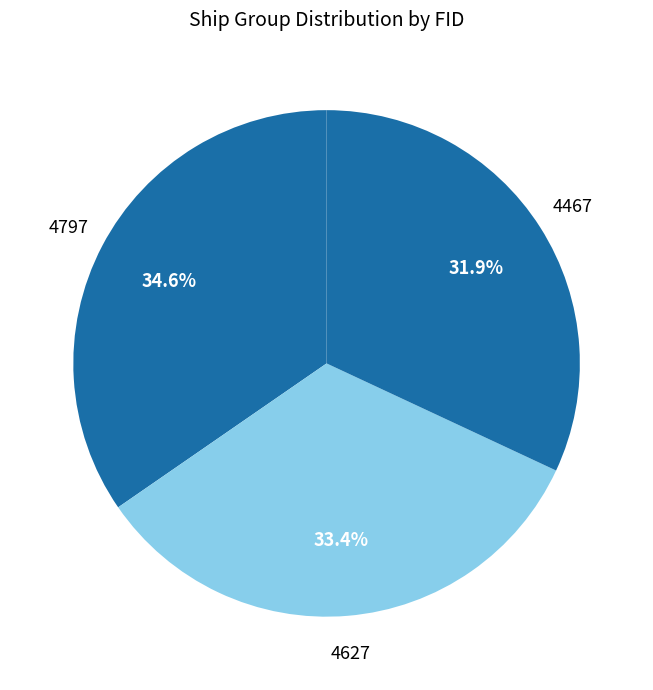

Count the number of slices in the pie.

3